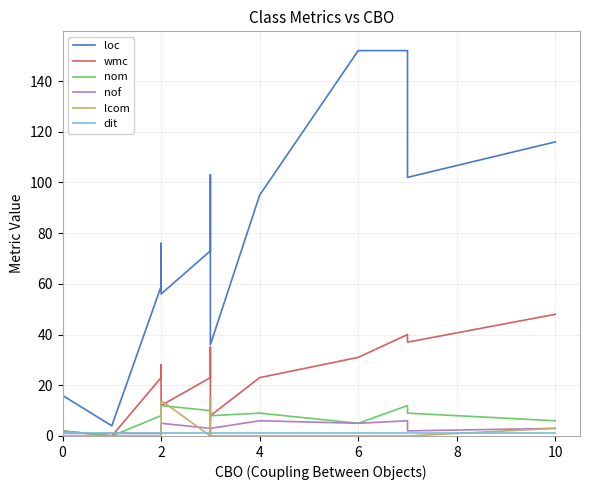

How many interior local valleys does the wmc series have?

4